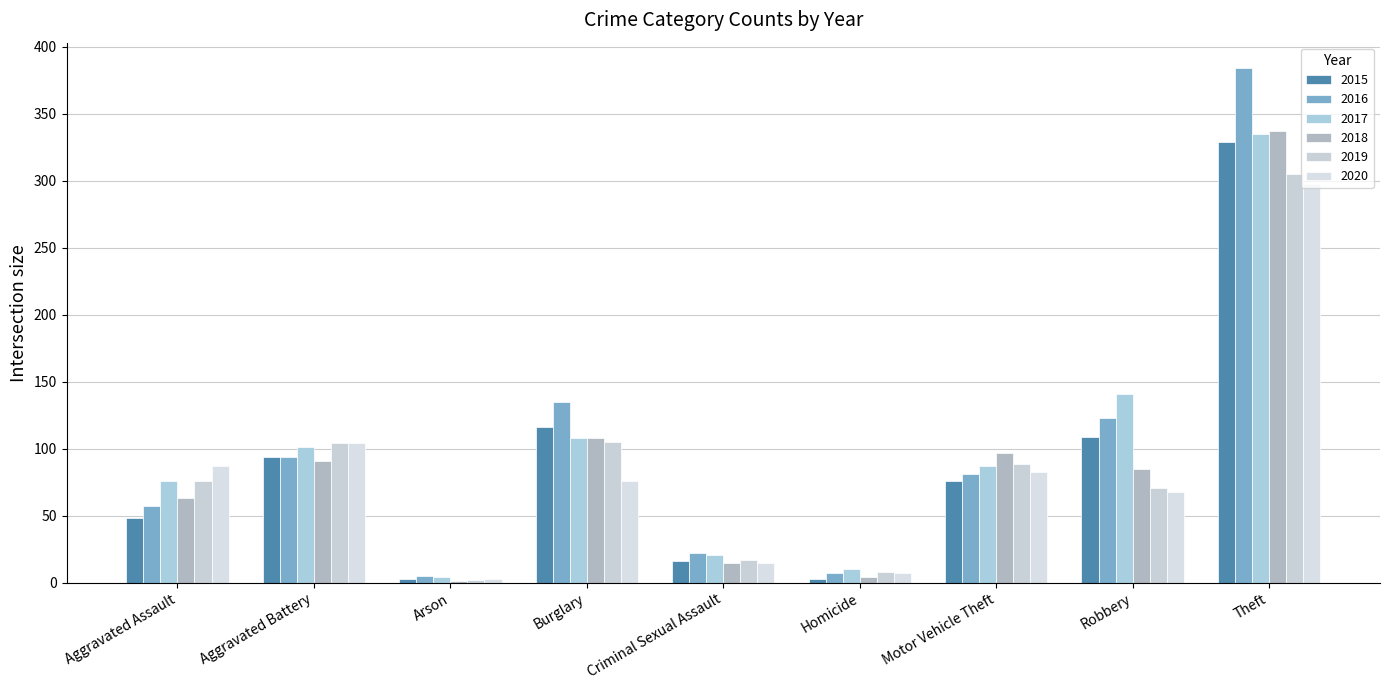

Reading left to right, extract all data points from this chart.

2015: 48	94	3	116	16	3	76	109	329
2016: 57	94	5	135	22	7	81	123	384
2017: 76	101	4	108	21	10	87	141	335
2018: 63	91	1	108	15	4	97	85	337
2019: 76	104	2	105	17	8	89	71	305
2020: 87	104	3	76	15	7	83	68	298